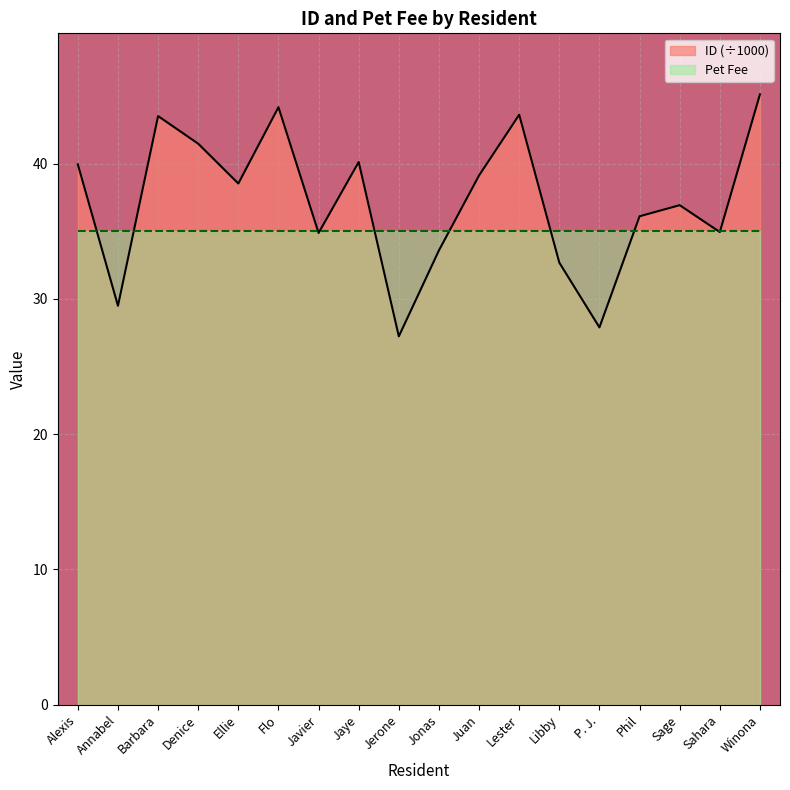

Rank the categories by value from highest to lowest.

Winona, Flo, Lester, Barbara, Denice, Jaye, Alexis, Juan, Ellie, Sage, Phil, Sahara, Javier, Jonas, Libby, Annabel, P. J., Jerone